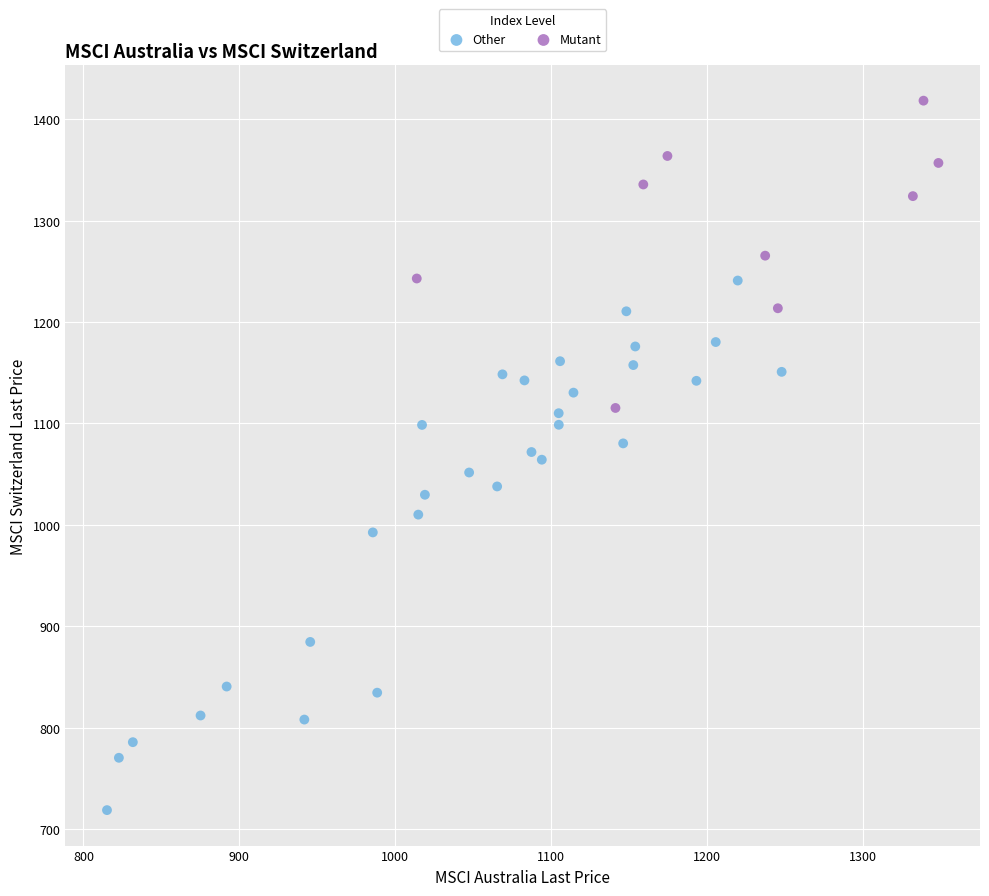

Which series has the widest spread of Y values?

Other